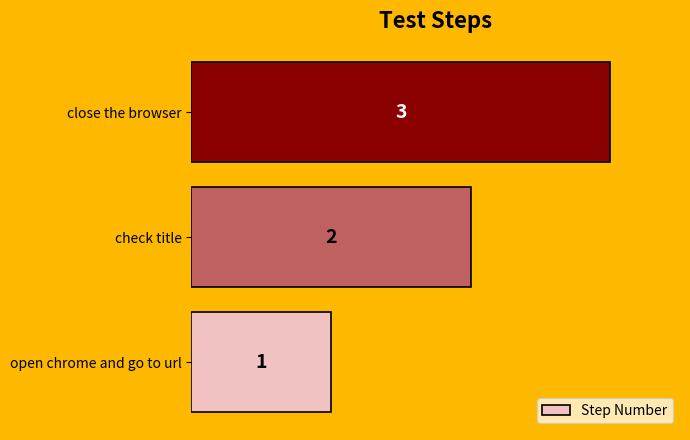

What is the greatest value displayed?

3